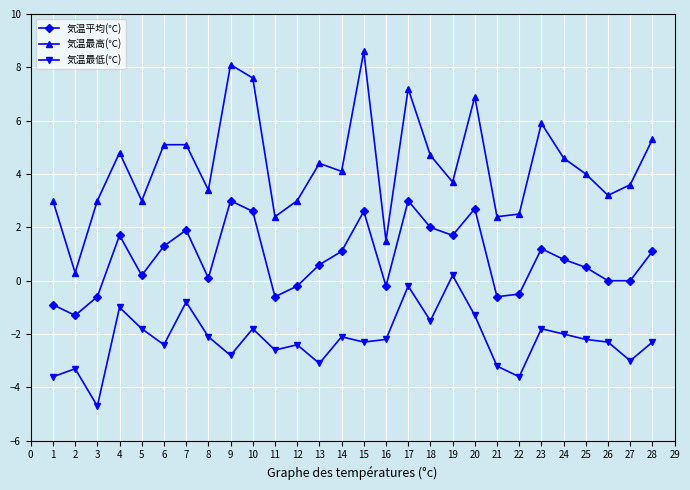

Rank the series by their average value, from highest to lowest.

気温最高(℃), 気温平均(℃), 気温最低(℃)